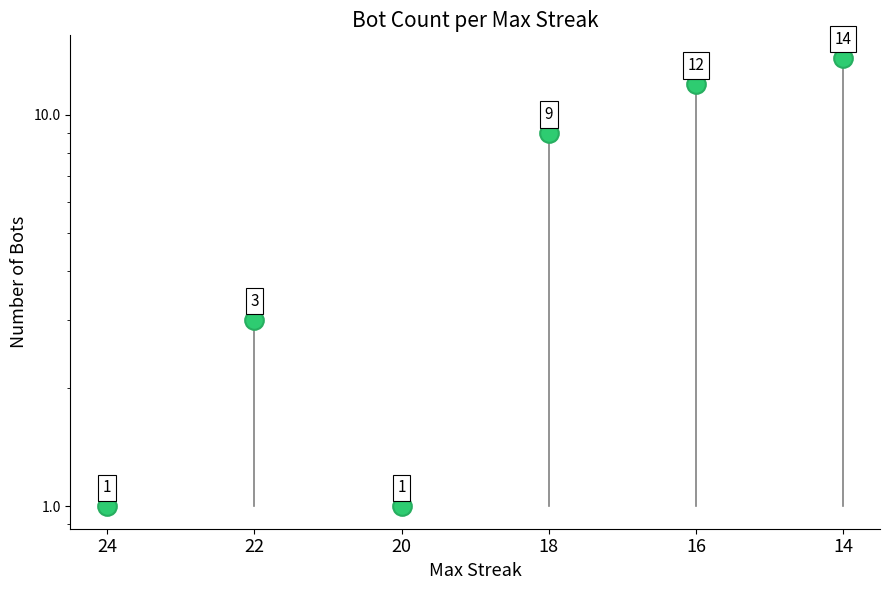

Which has a higher value, 22 or 18?

18